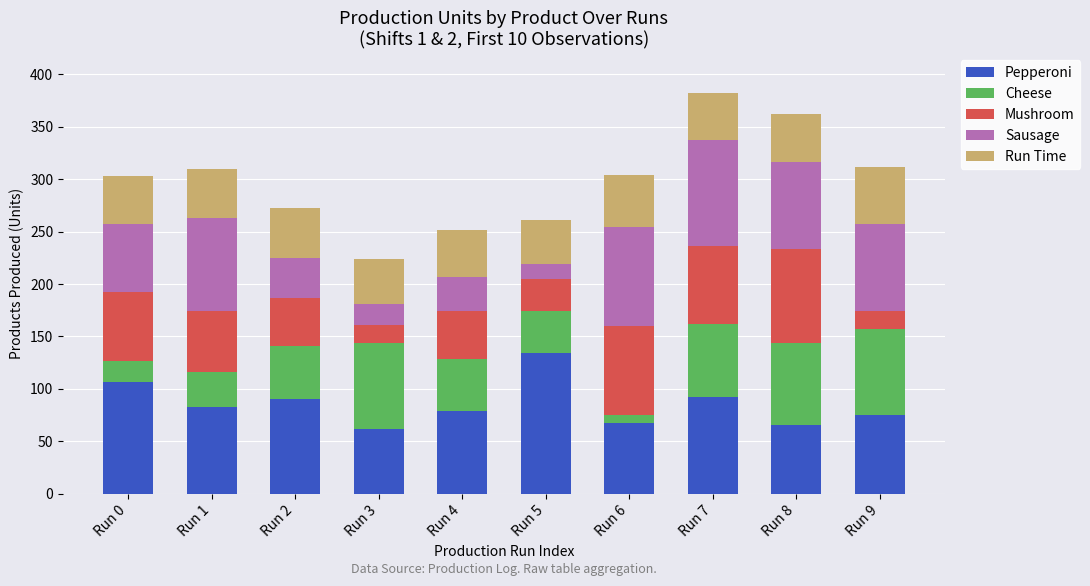

What is the lowest value of the Pepperoni series?

62